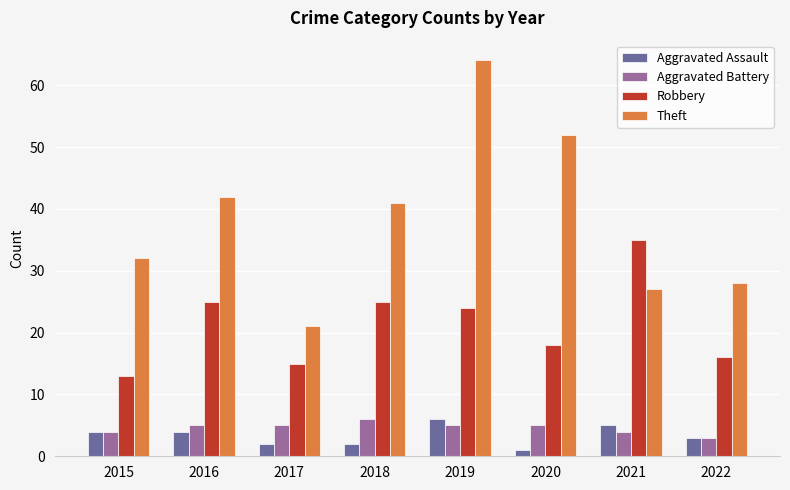

What is the difference between the Theft values at 2022 and 2019?

36